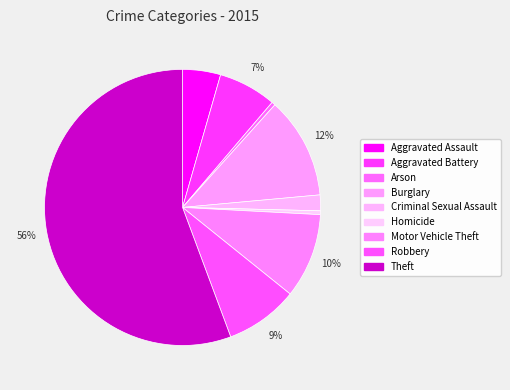

Do Aggravated Battery and Theft together represent more than half of the pie?

Yes